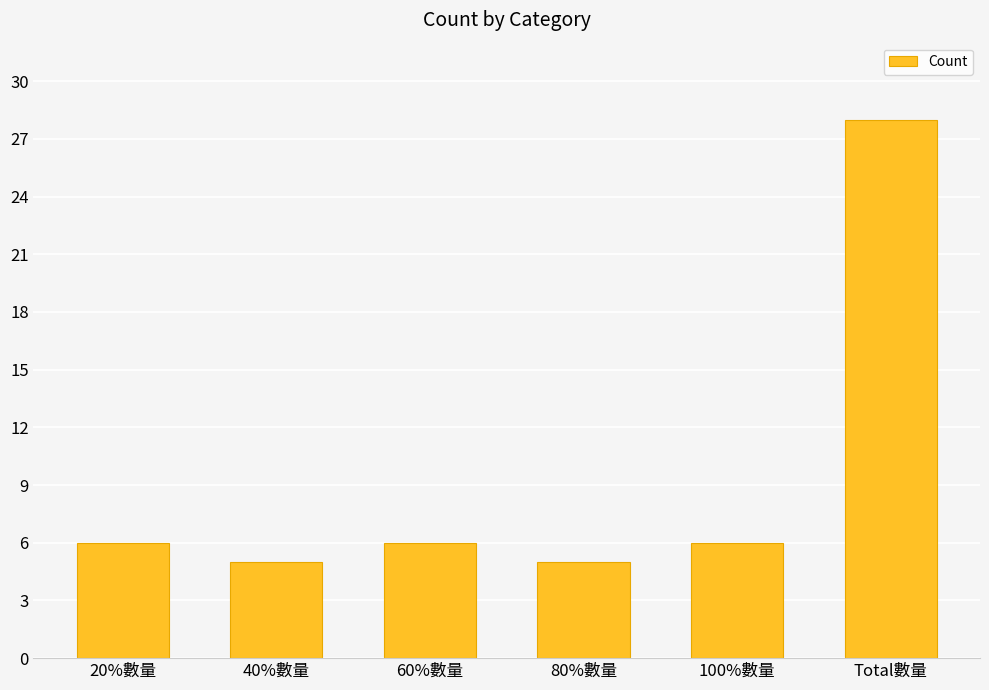

What is the ratio of the value at 100%數量 to the value at Total數量?

0.2